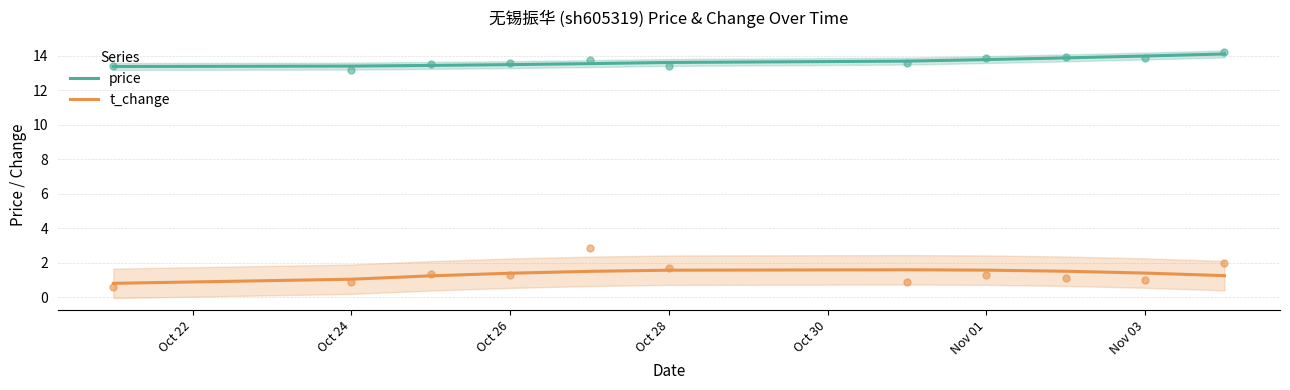

What are all the series names shown in the legend?

price, t_change